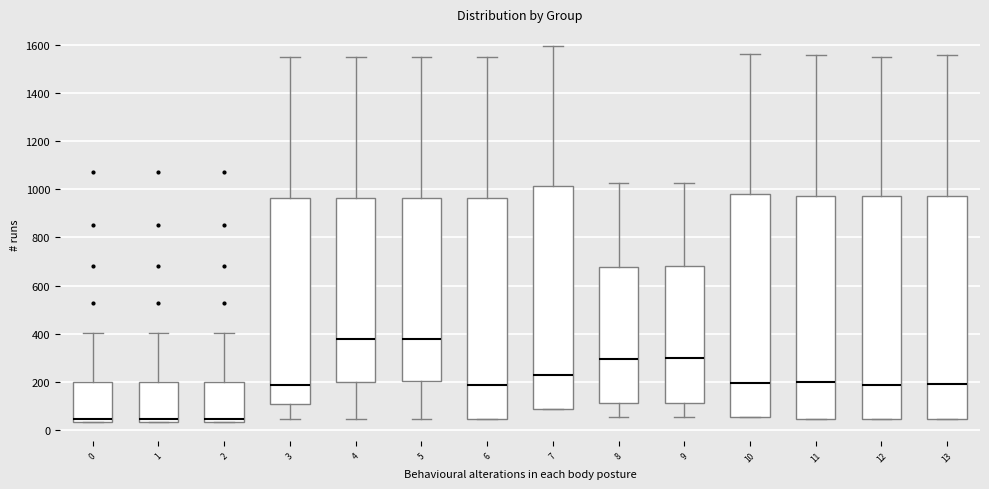

Reading left to right, read every box against the y-axis: the position of its median line, the range the box covers, and the ends of its whiskers. The values are not printed on the chart, so give them approximately, as read against the axis.

0: median 40 (just above the box's lower edge), box 40 to 200, whiskers 40 to 400
1: median 40 (just above the box's lower edge), box 40 to 200, whiskers 40 to 400
2: median 40 (just above the box's lower edge), box 40 to 200, whiskers 40 to 400
3: median 180, box 100 to 960, whiskers 40 to 1540
4: median 380, box 200 to 960, whiskers 40 to 1540
5: median 380, box 200 to 960, whiskers 40 to 1540
6: median 180, box 40 to 960, whiskers 40 to 1540
7: median 240, box 80 to 1020, whiskers 80 to 1600
8: median 300, box 120 to 680, whiskers 60 to 1020
9: median 300, box 120 to 680, whiskers 60 to 1020
10: median 200, box 60 to 980, whiskers 60 to 1560
11: median 200, box 40 to 980, whiskers 40 to 1560
12: median 180, box 40 to 980, whiskers 40 to 1540
13: median 180, box 40 to 980, whiskers 40 to 1560